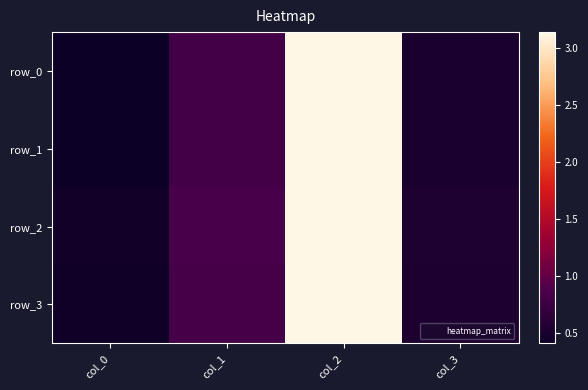

How many distinct data groups are displayed?

4